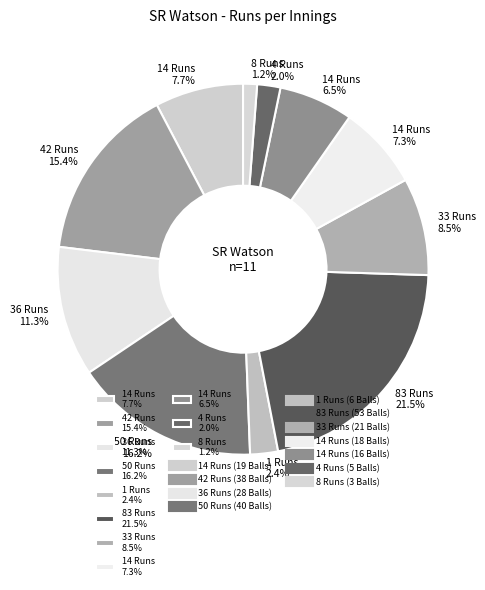

Is 4 Runs 2.0% the majority of the pie?

No